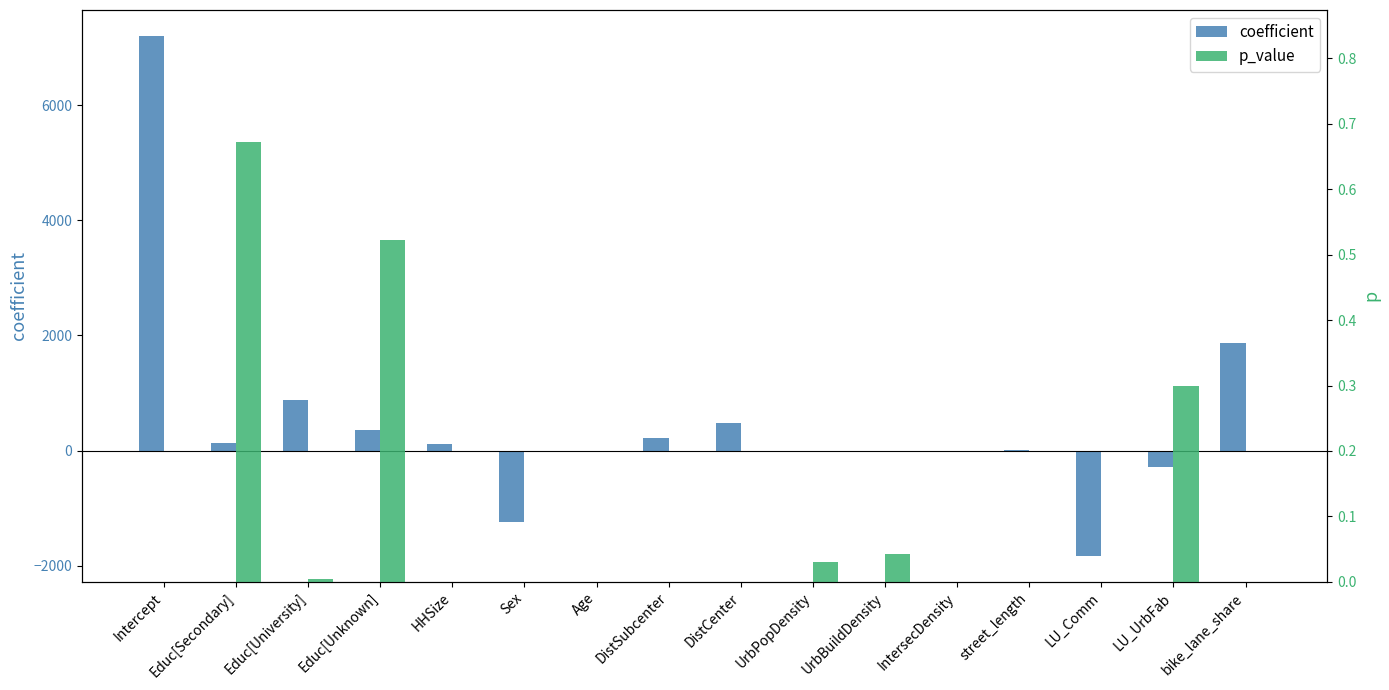

At which label does p_value reach its peak?

Educ[Secondary]